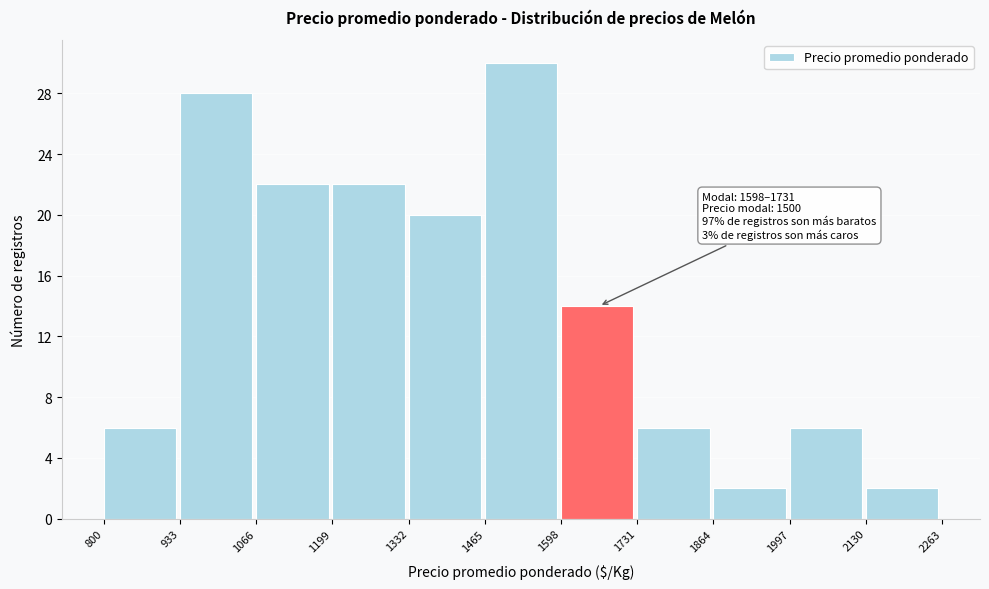

Over which range of the x-axis is the bar tallest?

1465 to 1598